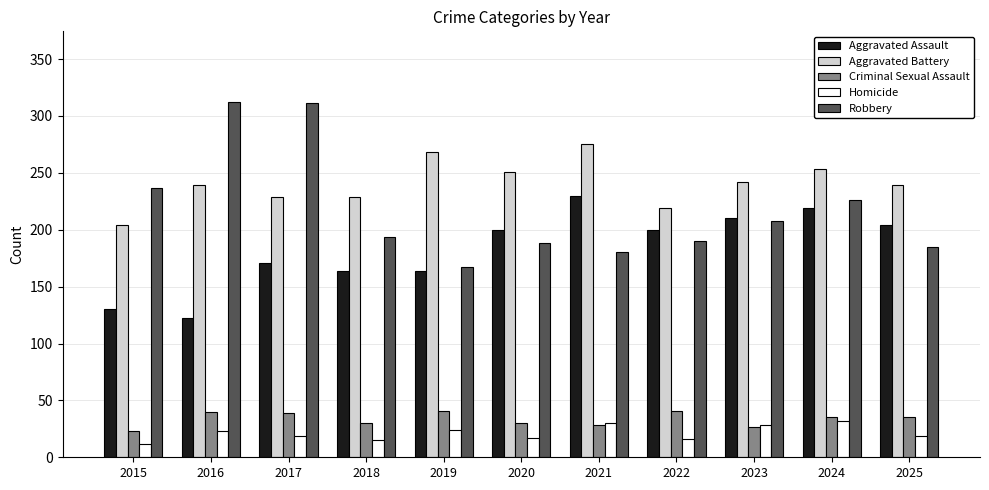

Which series has the largest total across all categories?

Aggravated Battery